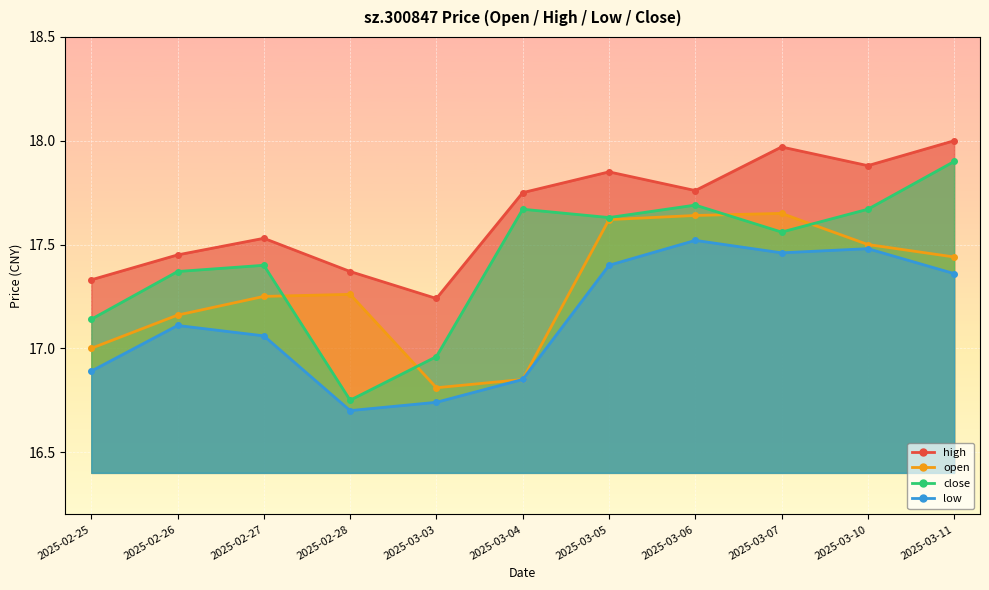

What position from the right is 2025-03-04?

6